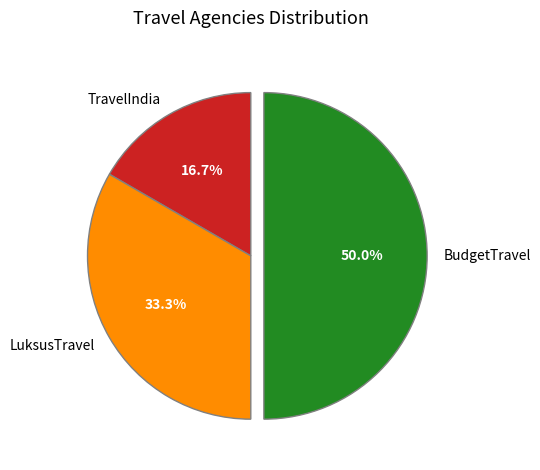

Does LuksusTravel represent more than half of the total?

No